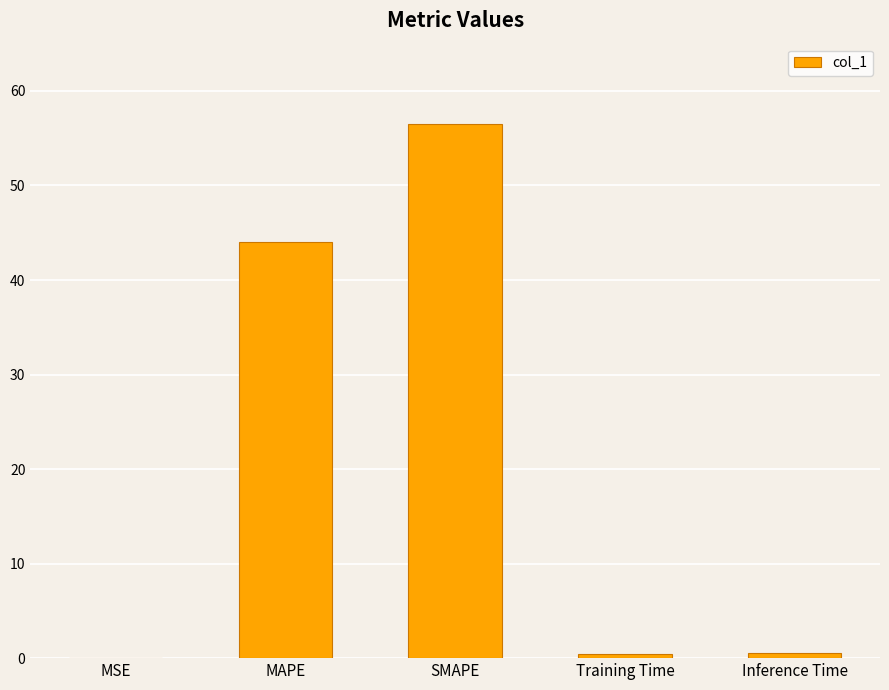

True or false: the data shows 9.0 at MAPE.

False